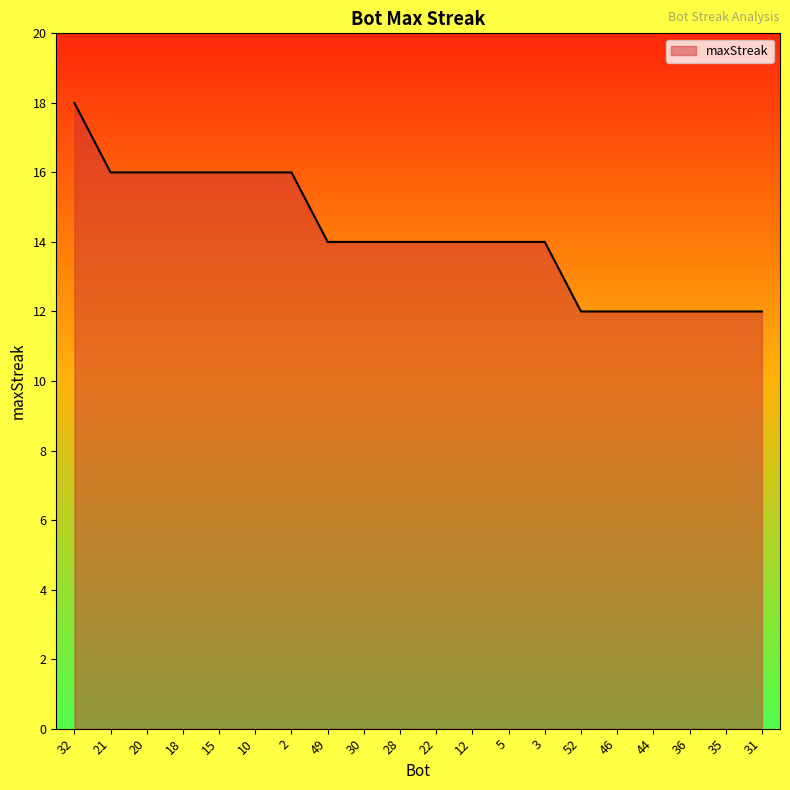

At which category does the chart reach its peak across all series?

32